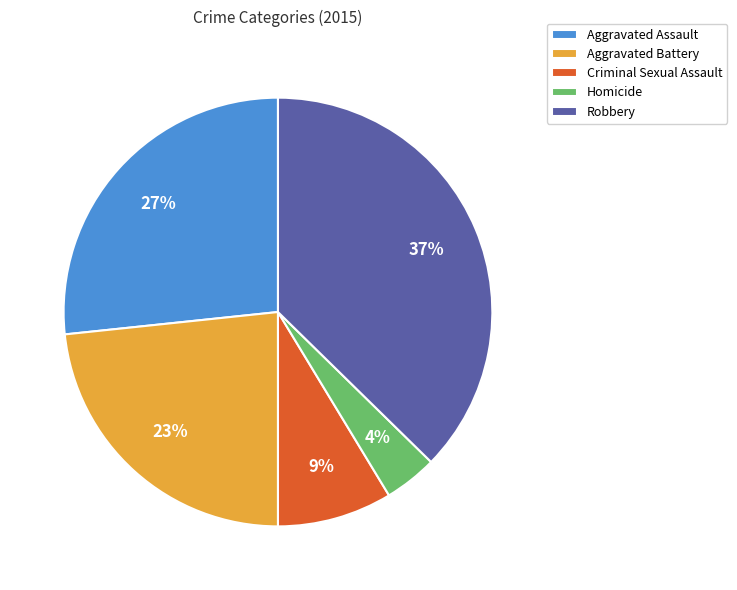

Rank the categories by value from highest to lowest.

Robbery, Aggravated Assault, Aggravated Battery, Criminal Sexual Assault, Homicide